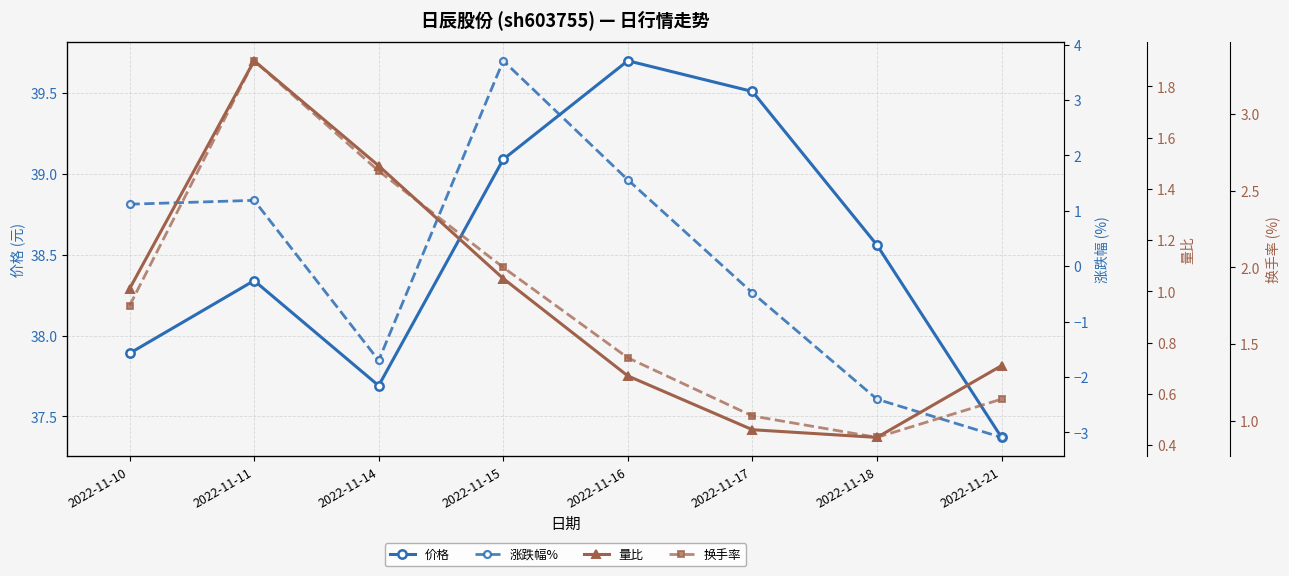

Does the chart have visible grid lines?

Yes